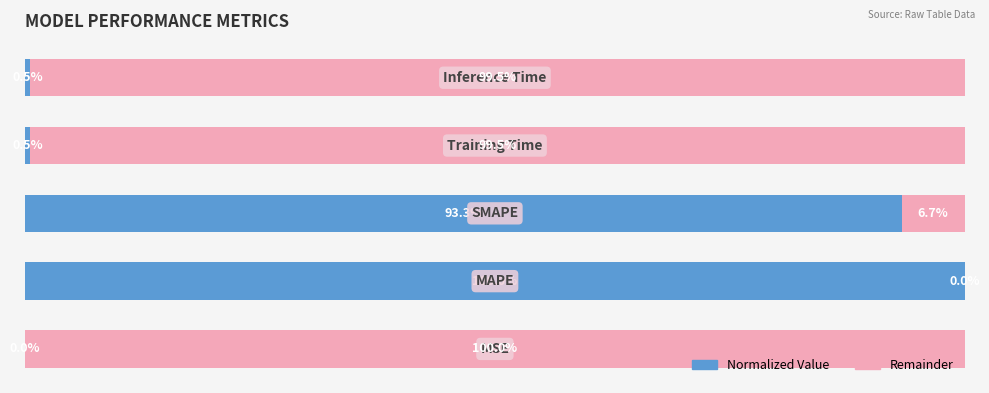

What are all the series names shown in the legend?

Normalized Value, Remainder